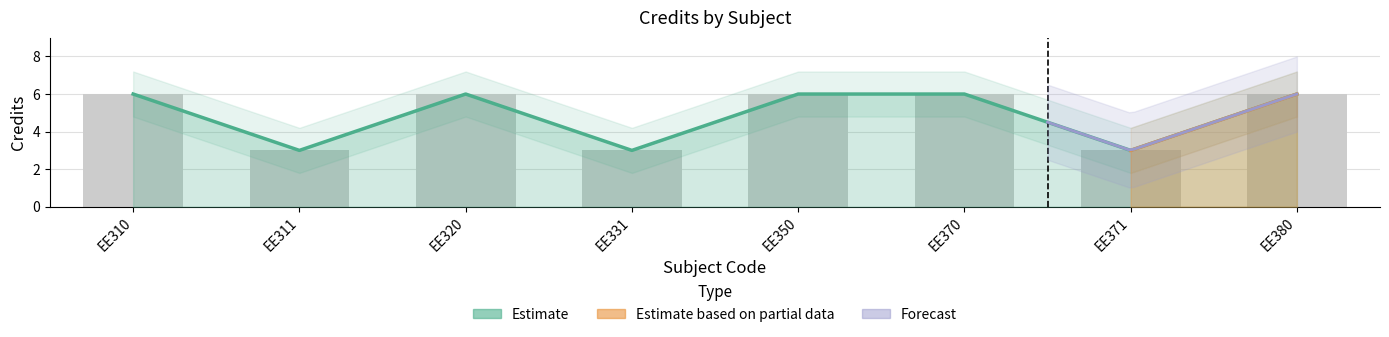

Is it true that the value at EE331 is 3?

True